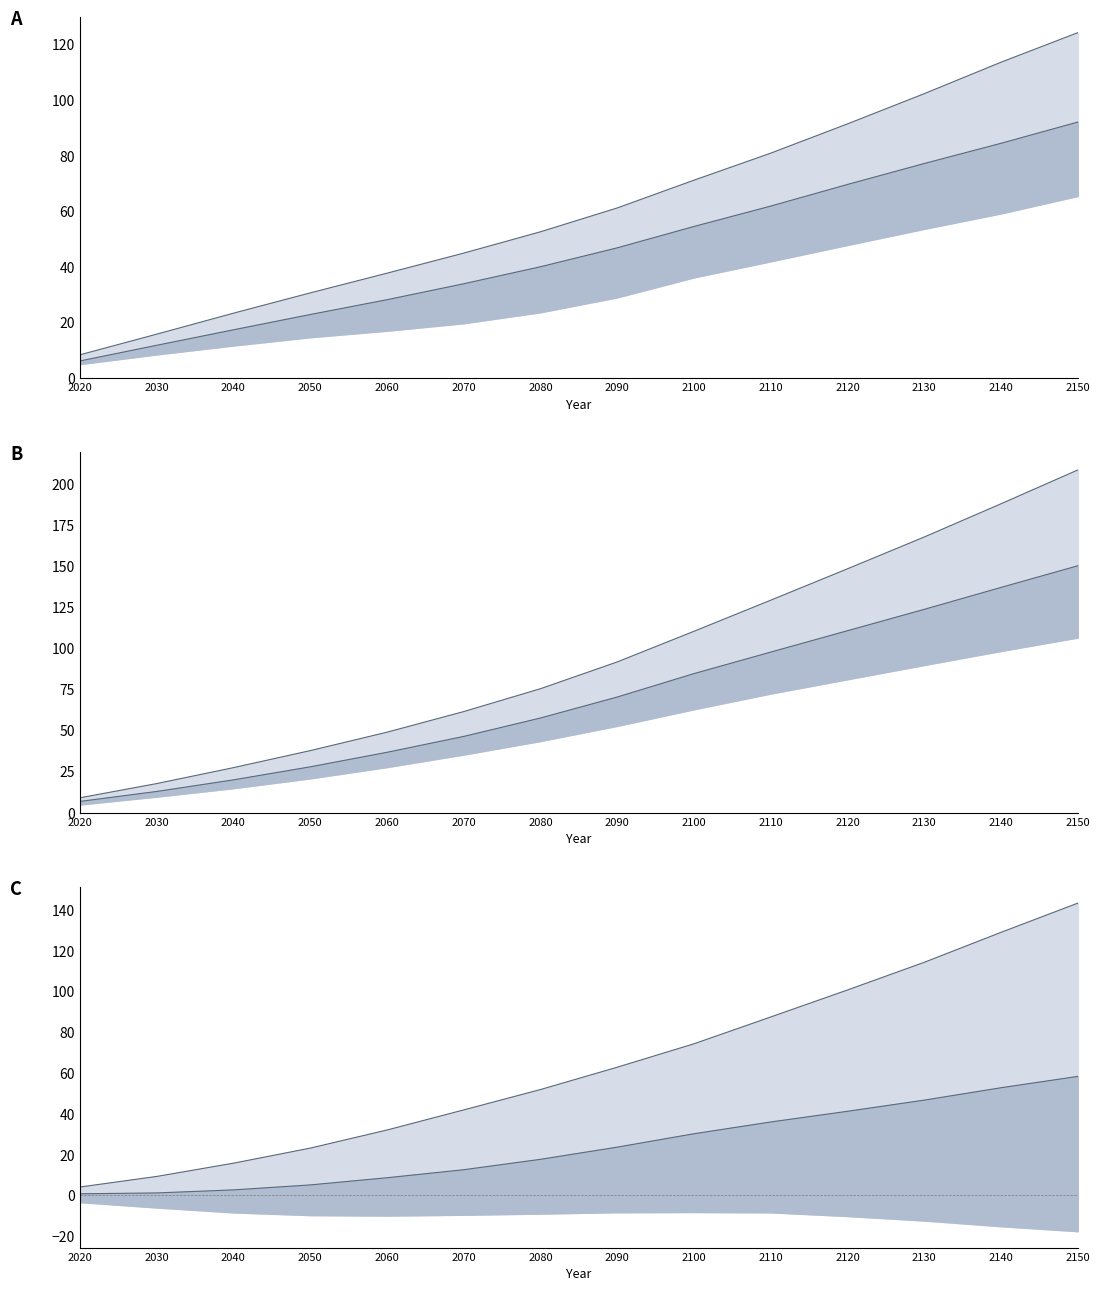

Reading left to right, list all the values displayed in this chart.

Low 50th: 2020=6.1	2030=11.7	2040=17.3	2050=22.8	2060=28.1	2070=33.9	2080=40.0	2090=46.8	2100=54.5	2110=61.9	2120=69.6	2130=77.2	2140=84.5	2150=92.1
Low 83rd: 2020=8.3	2030=15.7	2040=23.3	2050=30.6	2060=37.7	2070=44.9	2080=52.6	2090=61.2	2100=71.2	2110=80.9	2120=91.5	2130=102.4	2140=113.7	2150=124.3
IntLow 50th: 2020=6.9	2030=12.9	2040=20.0	2050=27.9	2060=36.8	2070=46.5	2080=57.7	2090=70.5	2100=84.8	2110=97.9	2120=110.9	2130=124.0	2140=137.3	2150=150.5
IntLow 83rd: 2020=9.1	2030=17.7	2040=27.5	2050=37.8	2060=49.1	2070=61.6	2080=75.6	2090=91.9	2100=110.6	2110=129.6	2120=148.7	2130=168.1	2140=188.3	2150=209.0
Diff 50th: 2020=0.8	2030=1.2	2040=2.7	2050=5.2	2060=8.7	2070=12.6	2080=17.7	2090=23.7	2100=30.3	2110=36.1	2120=41.3	2130=46.8	2140=52.9	2150=58.4
Diff 83rd: 2020=4.1	2030=9.3	2040=15.8	2050=23.2	2060=32.1	2070=42.0	2080=52.0	2090=62.9	2100=74.4	2110=87.6	2120=100.8	2130=114.4	2140=129.1	2150=143.4